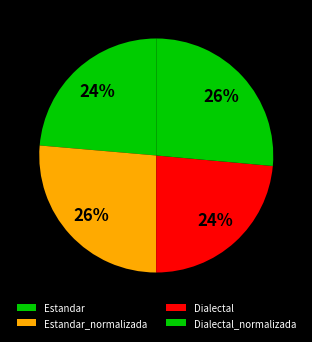

How many segments does this pie chart have?

4